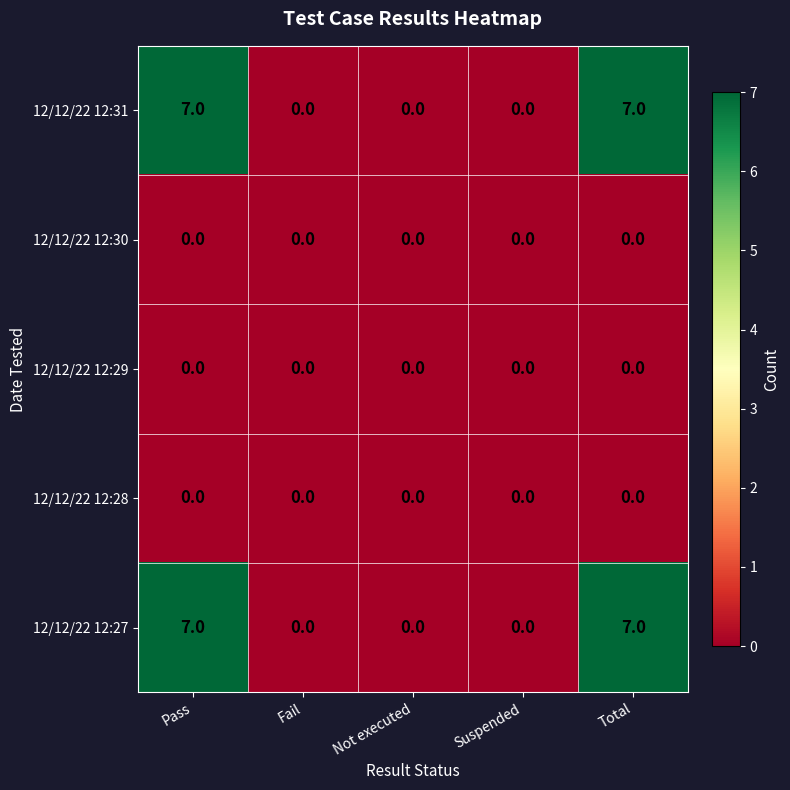

True or false: 12/12/22 12:27 has a value of 2 at Not executed.

False